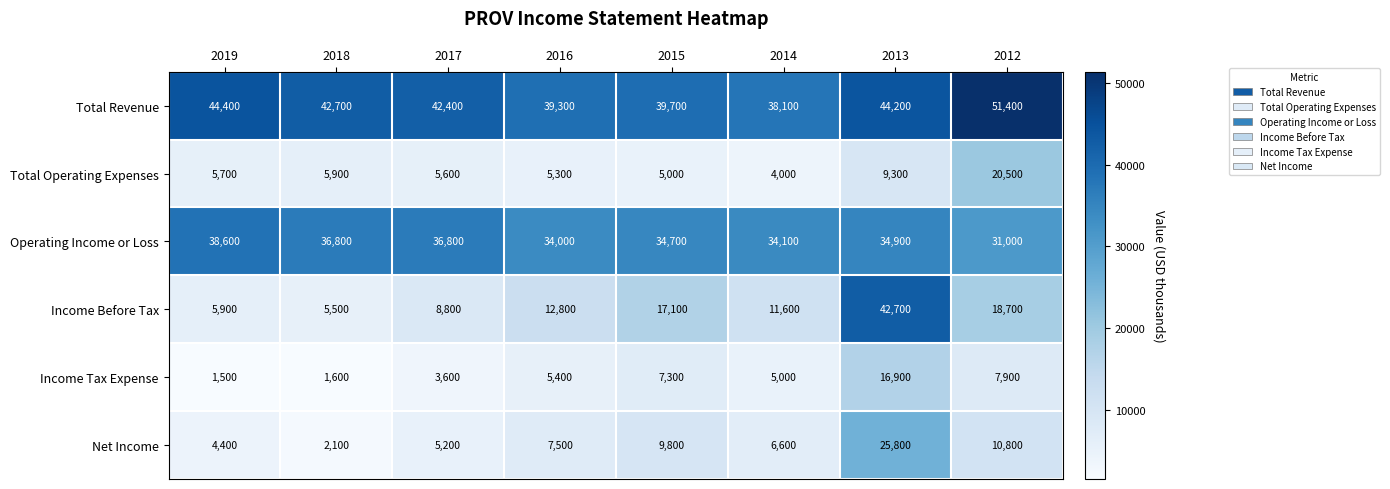

Which series changed the most between 2018 and 2017?

Income Before Tax